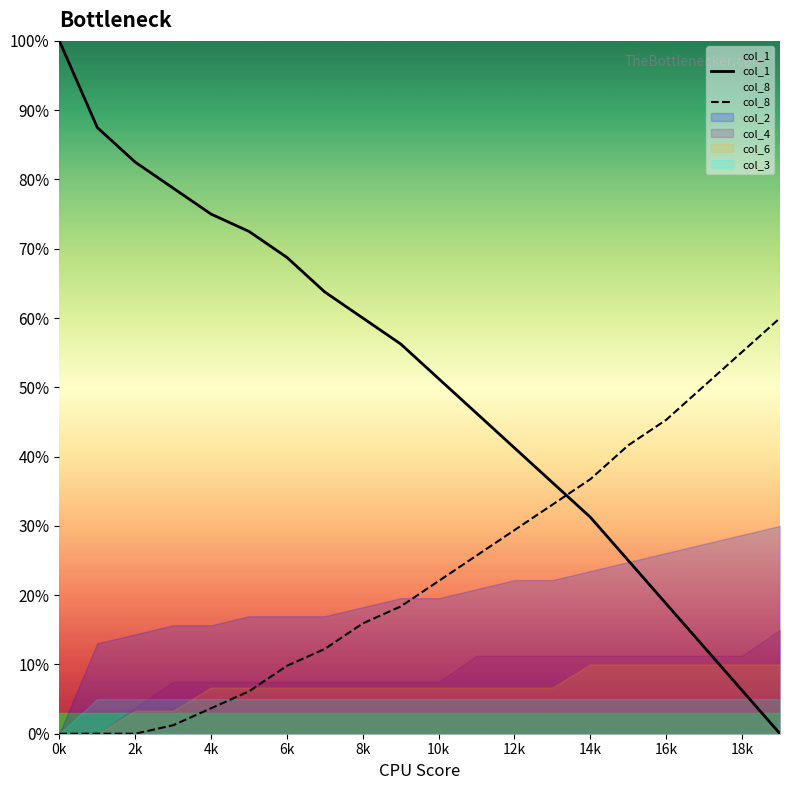

At how many categories does at least one series exceed 7?

20